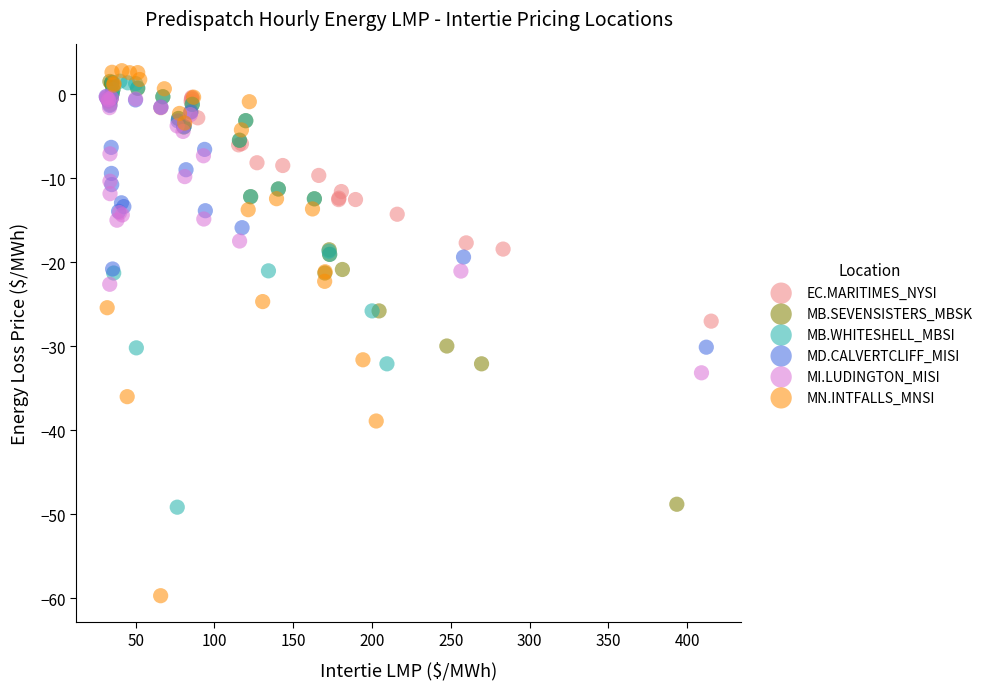

Which series contains the lowest Y value?

MN.INTFALLS_MNSI